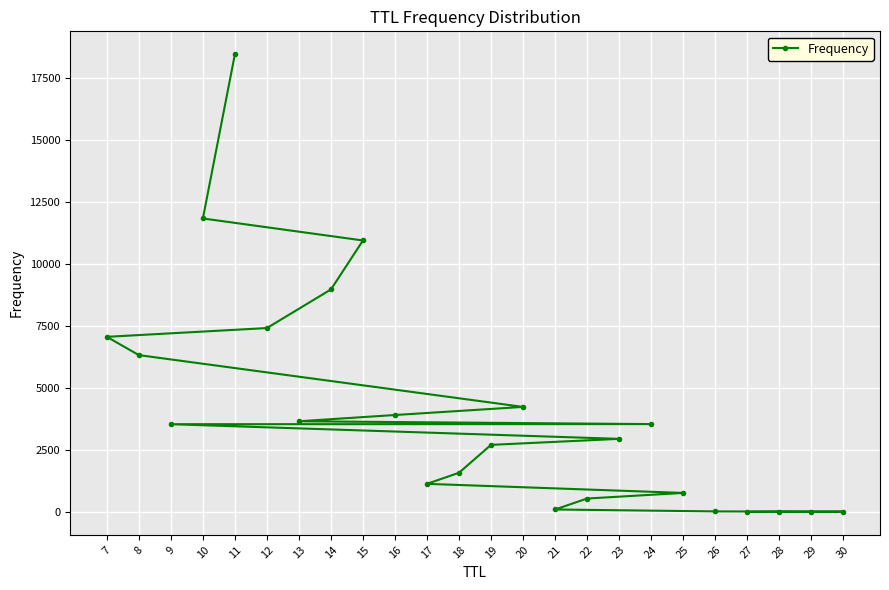

What is the average value?

4167